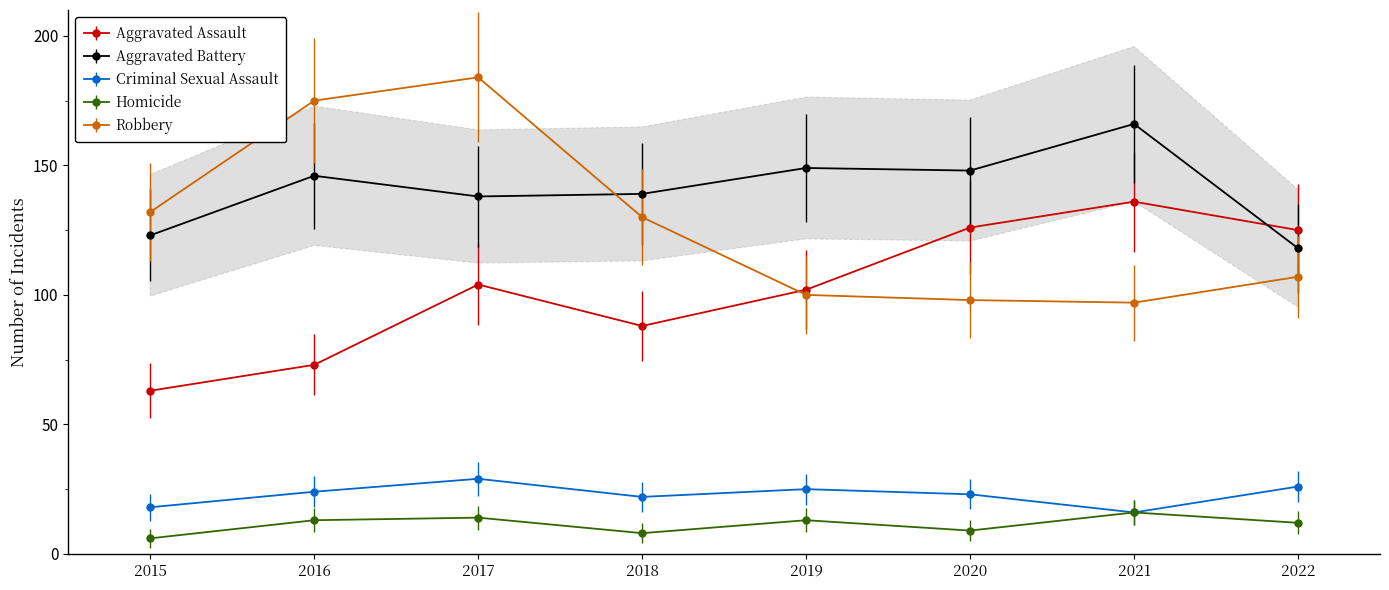

True or false: Homicide and Aggravated Assault intersect in this chart.

False